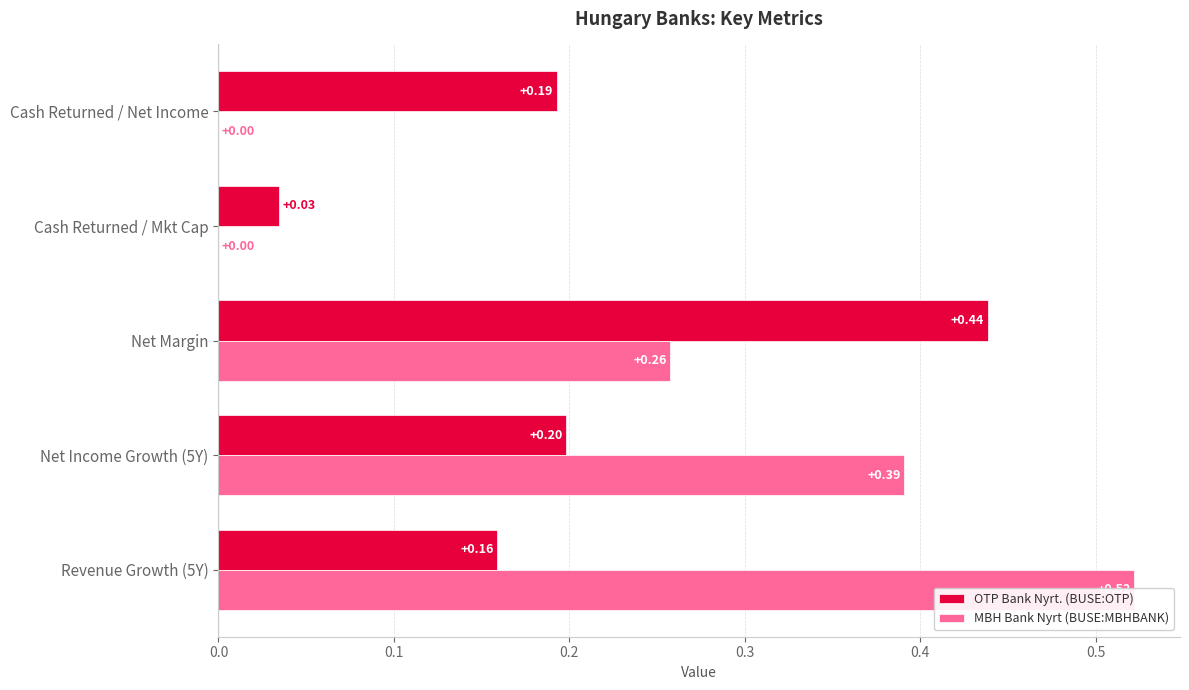

What is the difference between the maximum and second lowest values in the MBH Bank Nyrt (BUSE:MBHBANK) series?

0.5